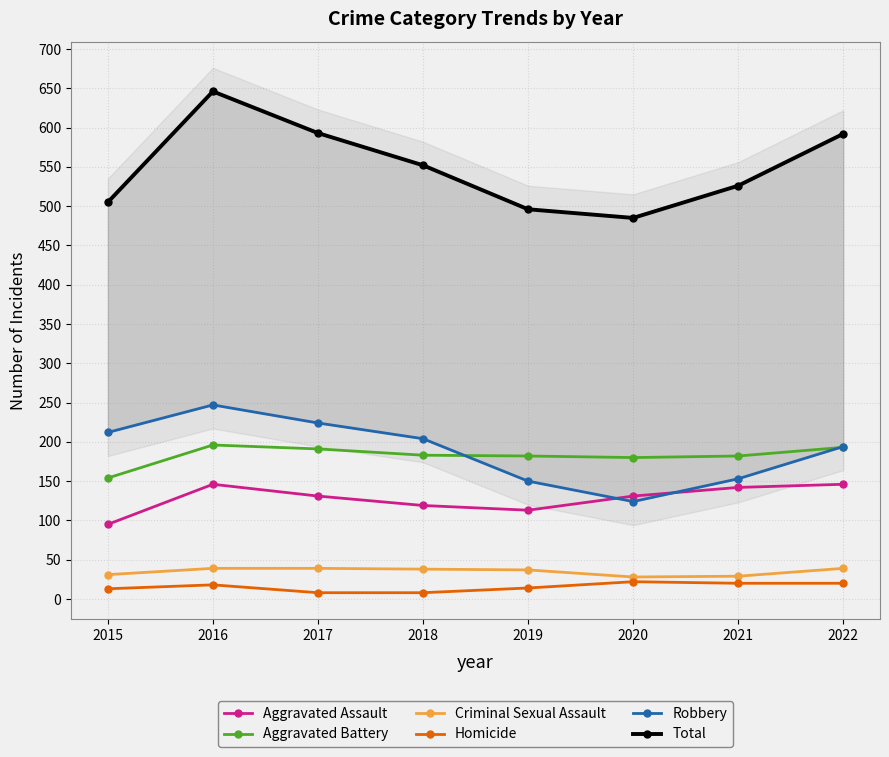

True or false: Total and Aggravated Assault cross at least once.

False